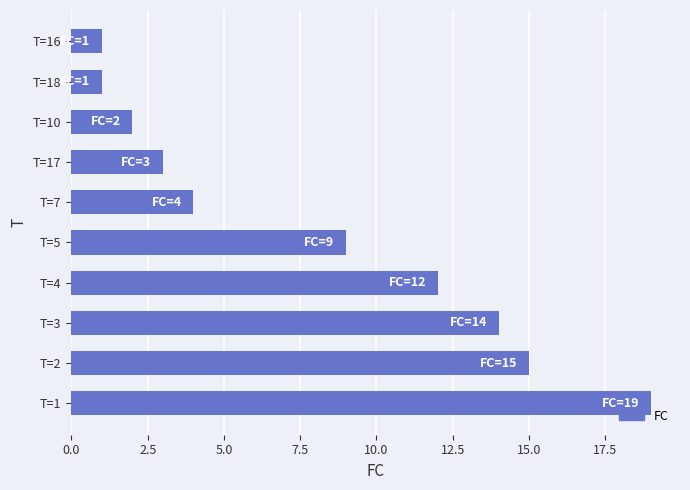

The chart shows a value of 2 at T=10. True or false?

True